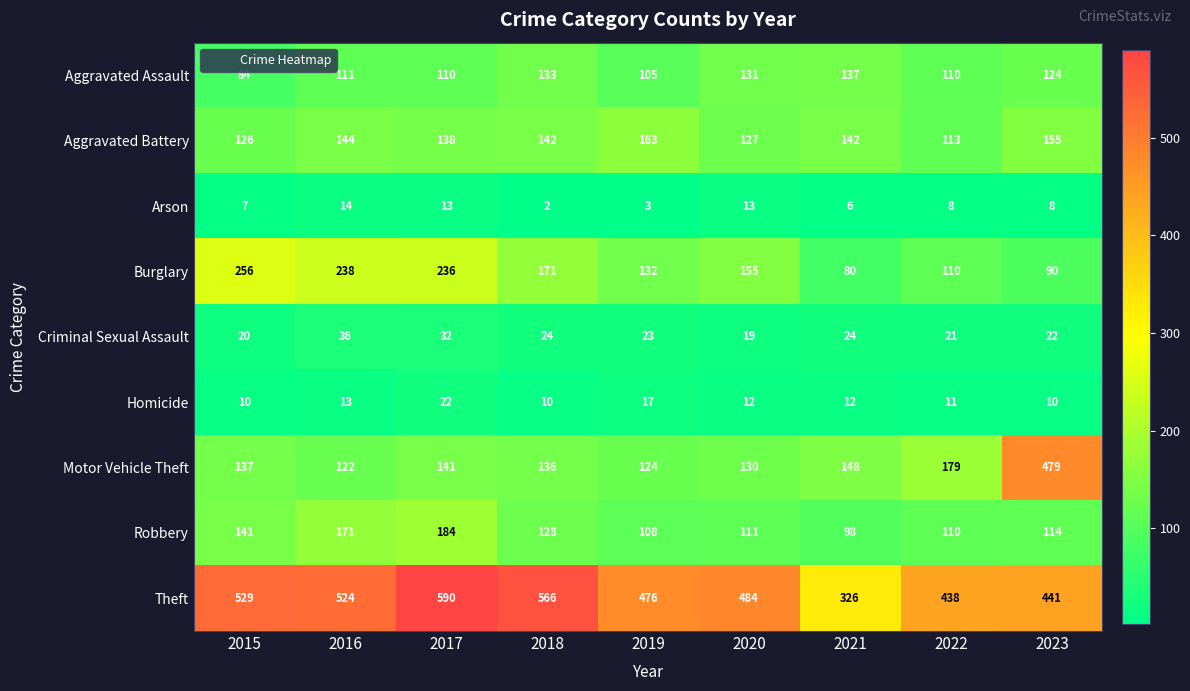

Rank the series at 2019 from highest to lowest value.

Theft, Aggravated Battery, Burglary, Motor Vehicle Theft, Robbery, Aggravated Assault, Criminal Sexual Assault, Homicide, Arson